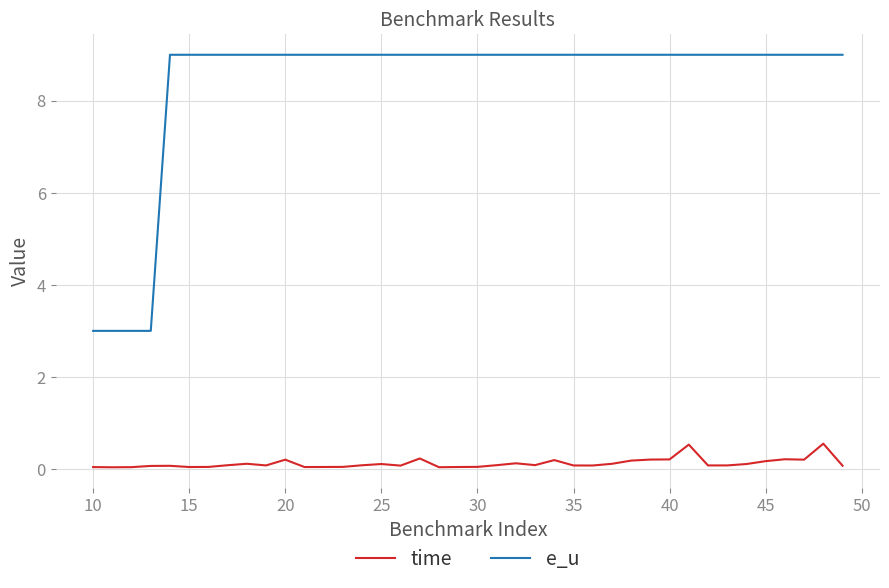

True or false: time has more than 2 points higher than both neighbors.

True